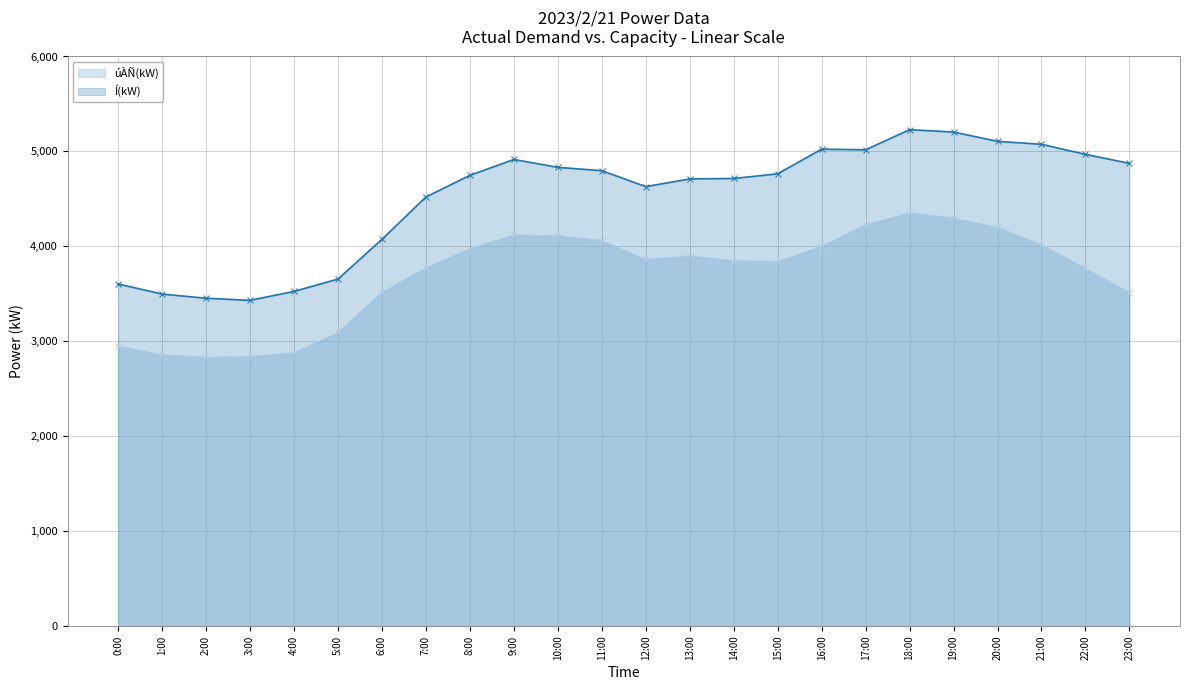

What value does the úÀÑ(kW) series have at 14:00?

3848